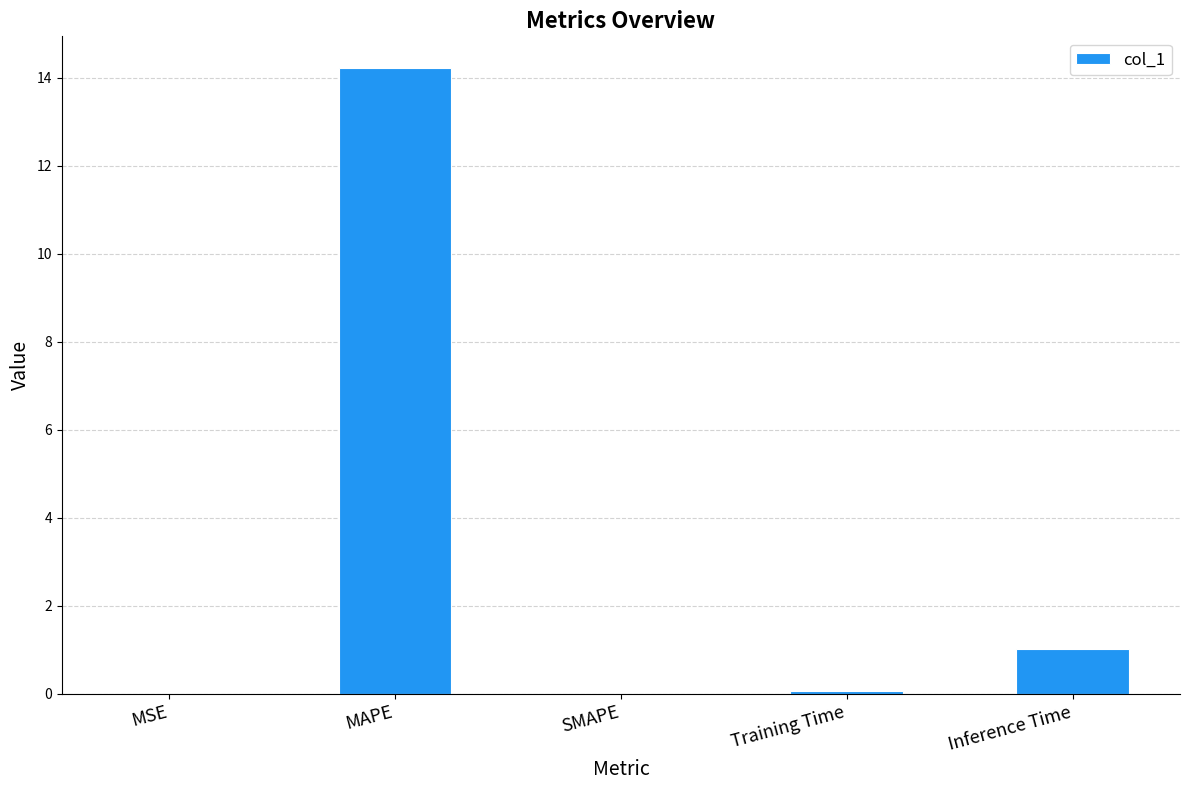

Are the bars horizontal?

No